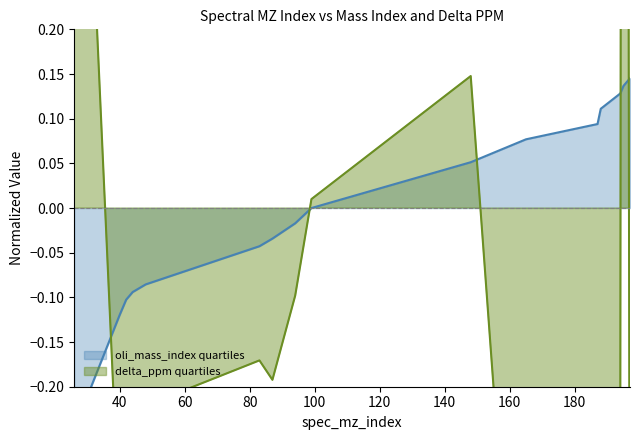

Is it true that oli_mass_index equals 0.1 at 188?

True